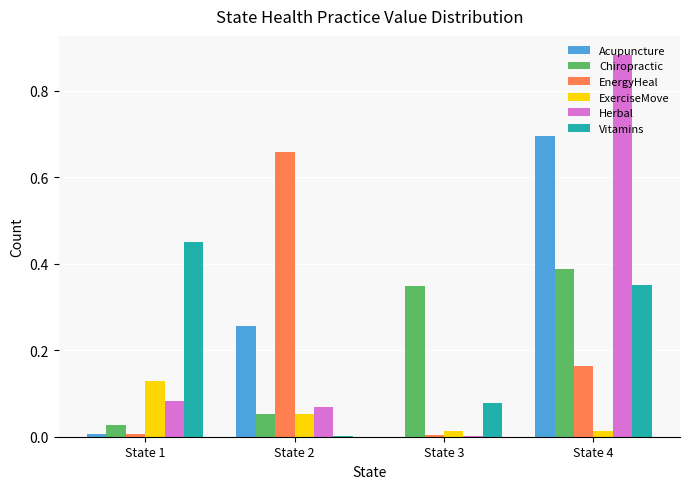

Is the value of Vitamins at State 1 greater than the value of EnergyHeal at State 2?

No